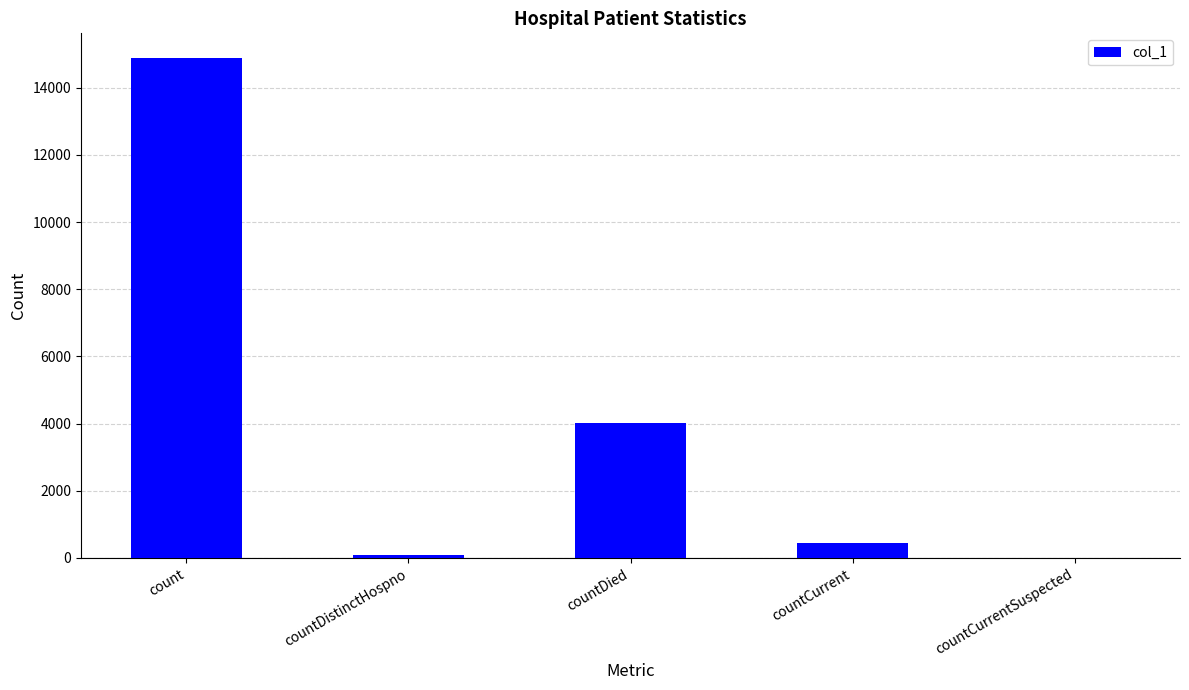

What is the maximum value shown in the chart?

14879